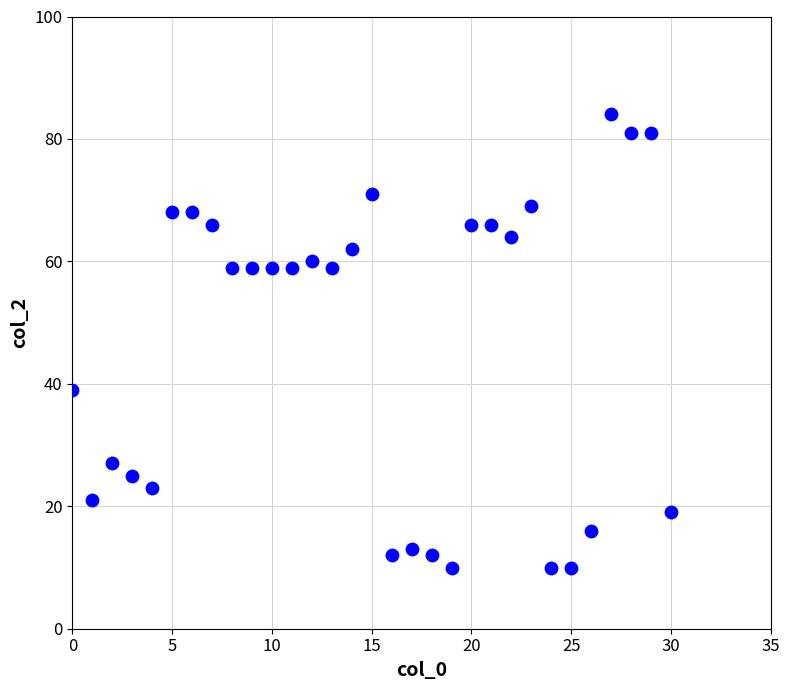

What Y value in the scatter plot is closest to 47?

39